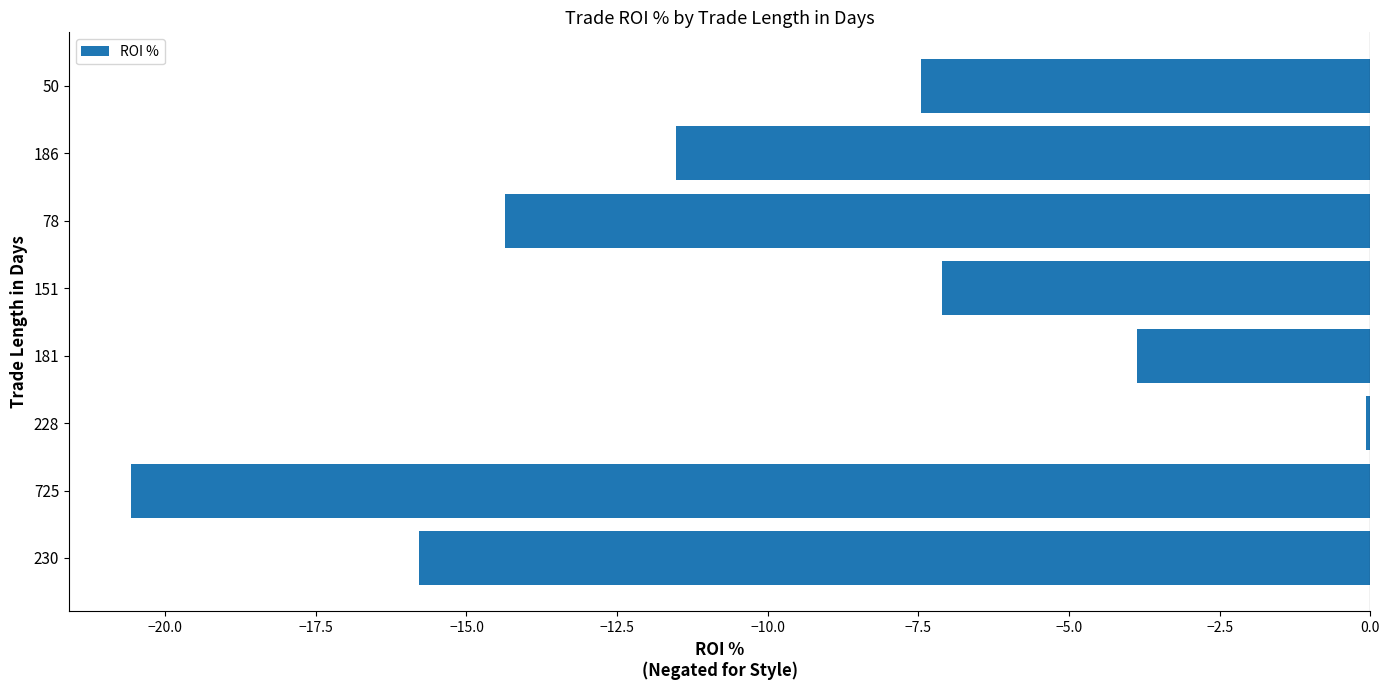

What is the difference between the maximum and minimum values?

20.5